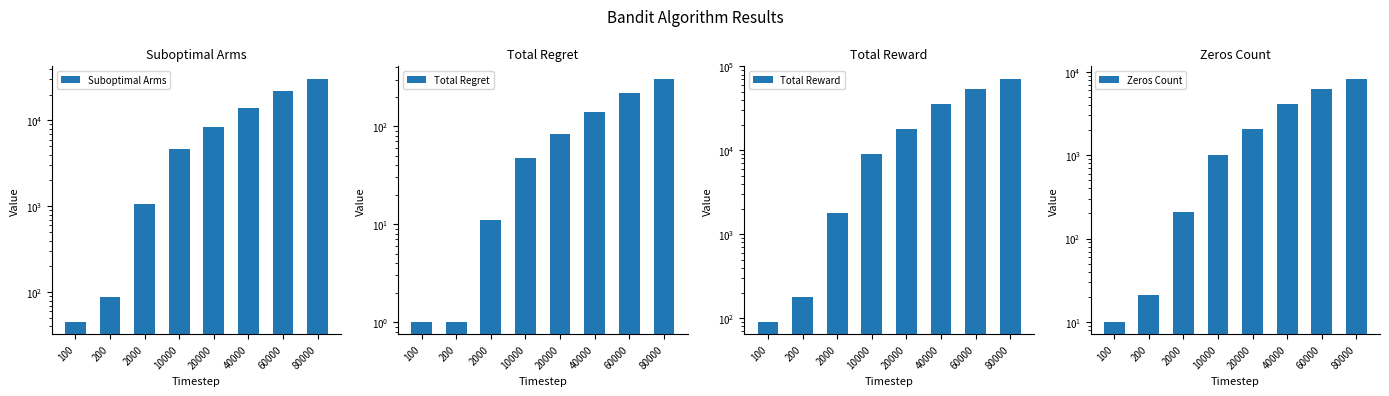

Reading left to right, what are all the values shown in this chart?

Suboptimal Arms: 100=45	200=88	2000=1058	10000=4715	20000=8429	40000=14011	60000=22098	80000=30793
Total Regret: 100=1	200=1	2000=11	10000=47	20000=84	40000=140	60000=221	80000=308
Total Reward: 100=90	200=179	2000=1789	10000=8986	20000=17935	40000=35919	60000=53794	80000=71712
Zeros Count: 100=10	200=21	2000=211	10000=1014	20000=2065	40000=4081	60000=6206	80000=8288